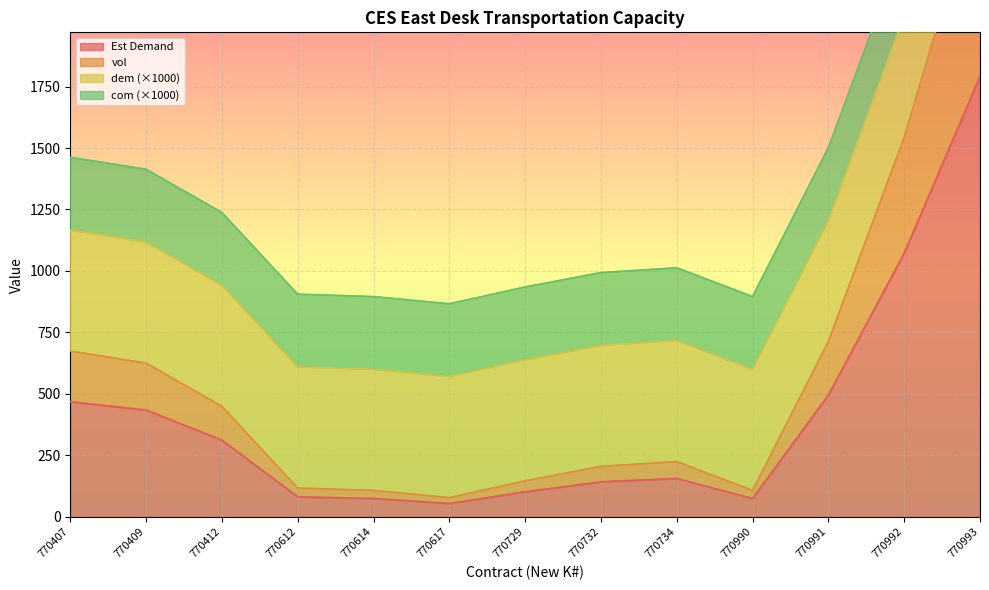

In Est Demand, how many points are lower than both neighbors (excluding endpoints)?

2